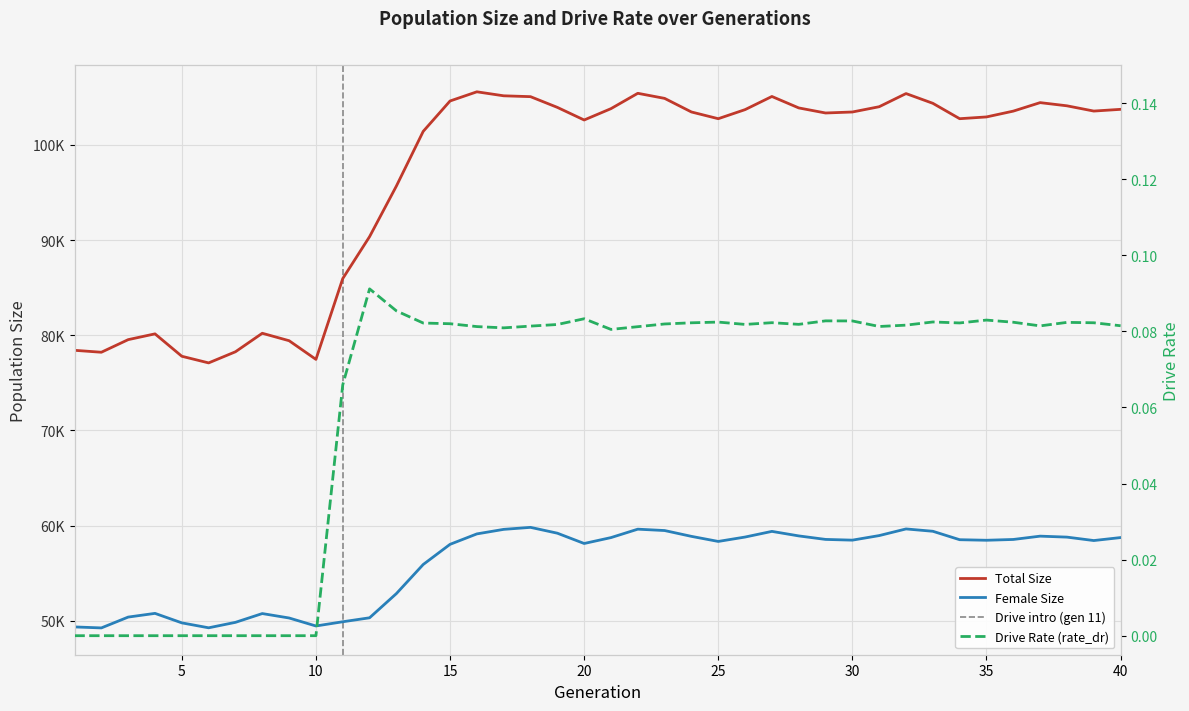

Rank the series by their maximum value, from lowest to highest.

rate_dr, female_size, size